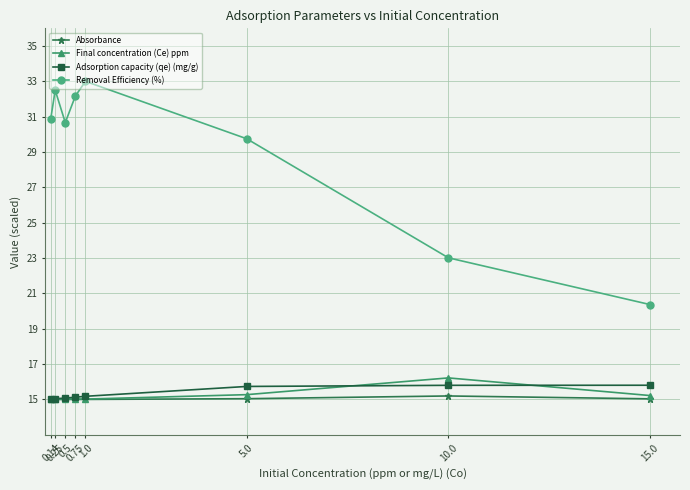

In Removal Efficiency (%), how many points are higher than both neighbors (excluding endpoints)?

2